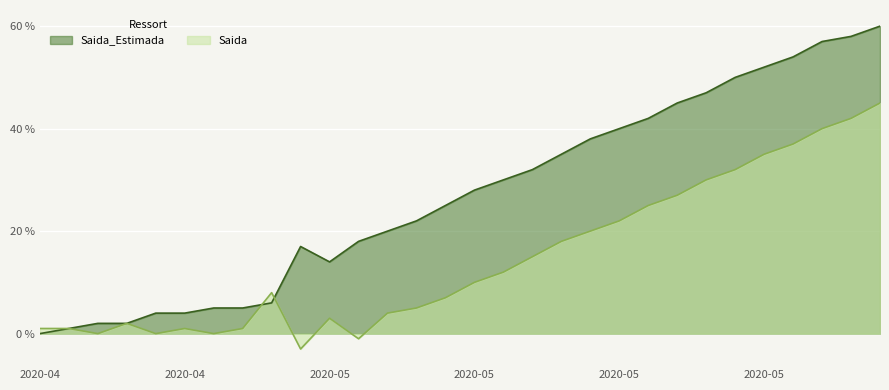

Which series has the largest total across all categories?

Saida_Estimada